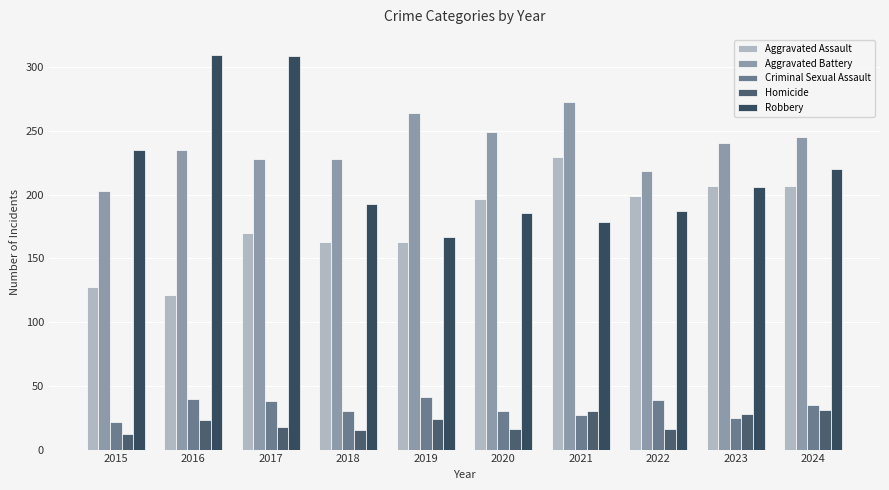

What is the value of the Aggravated Battery bar at the 5th from the left?

264